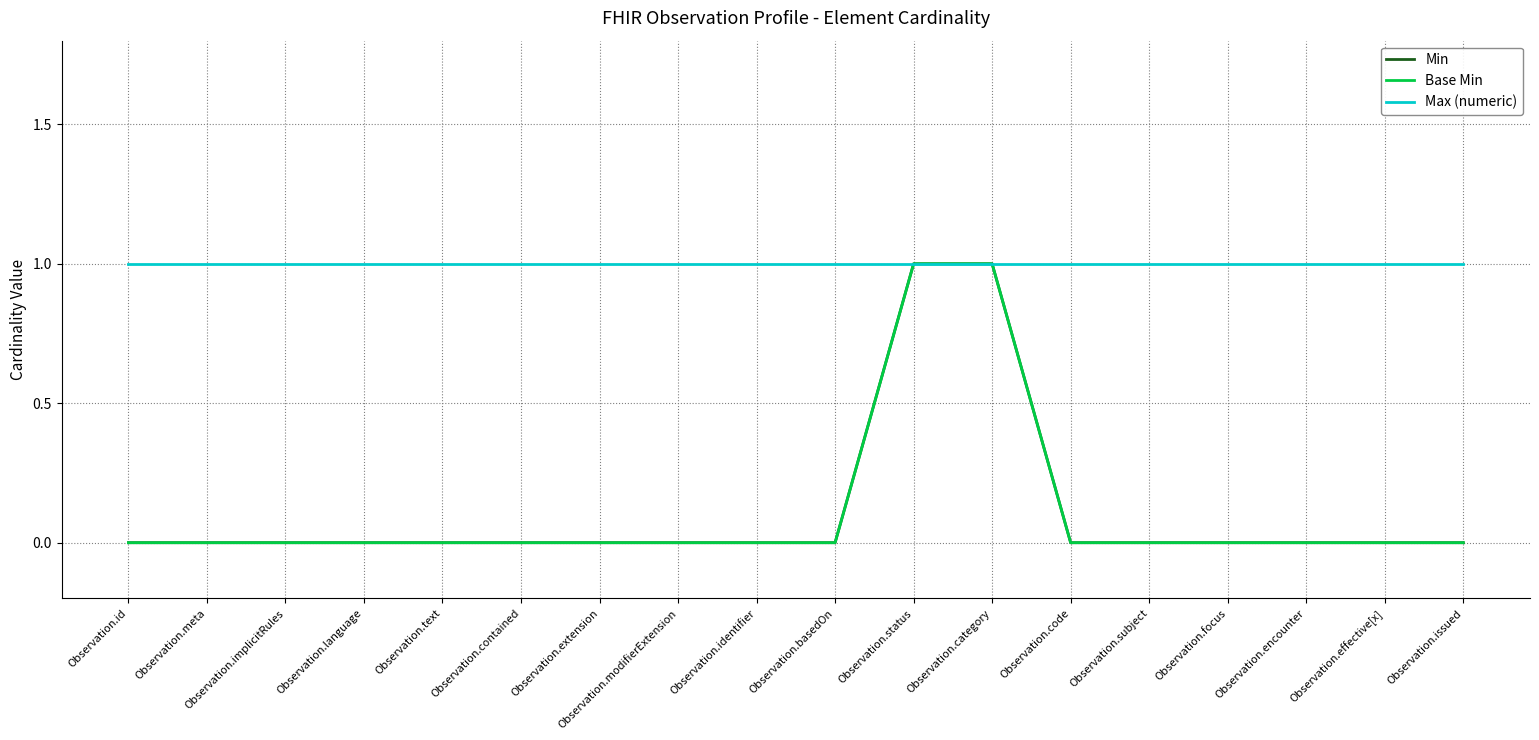

What is the average value of the Max (numeric) series?

1